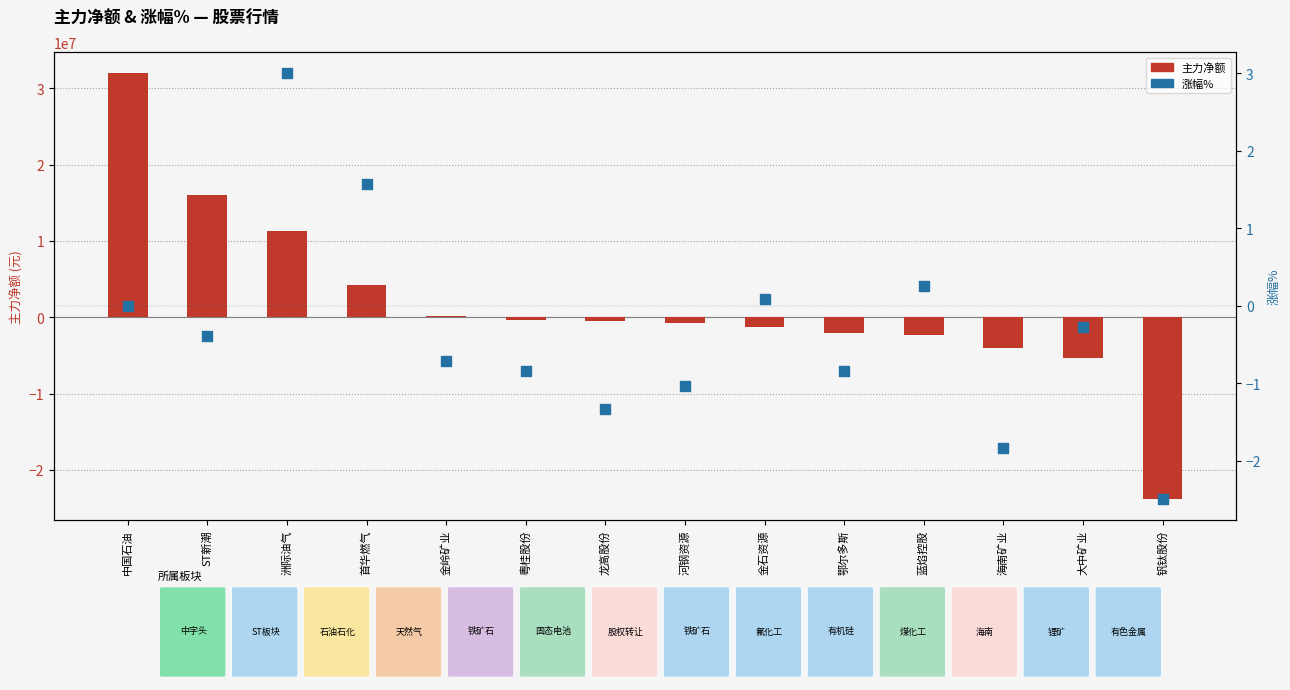

What are all the series names shown in the legend?

主力净额, 涨幅%